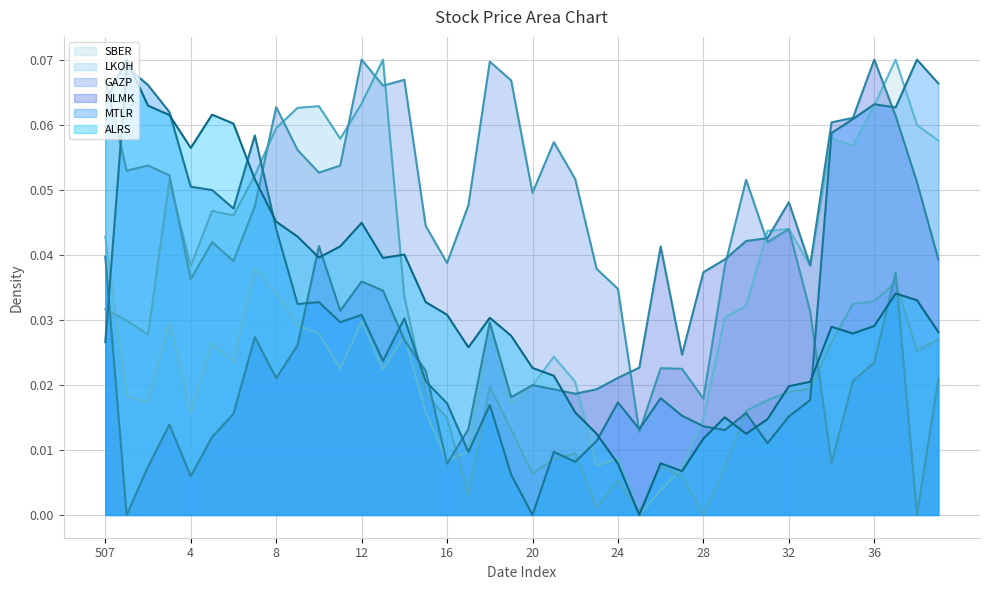

True or false: ALRS has a value of 0.1 at 507.

True